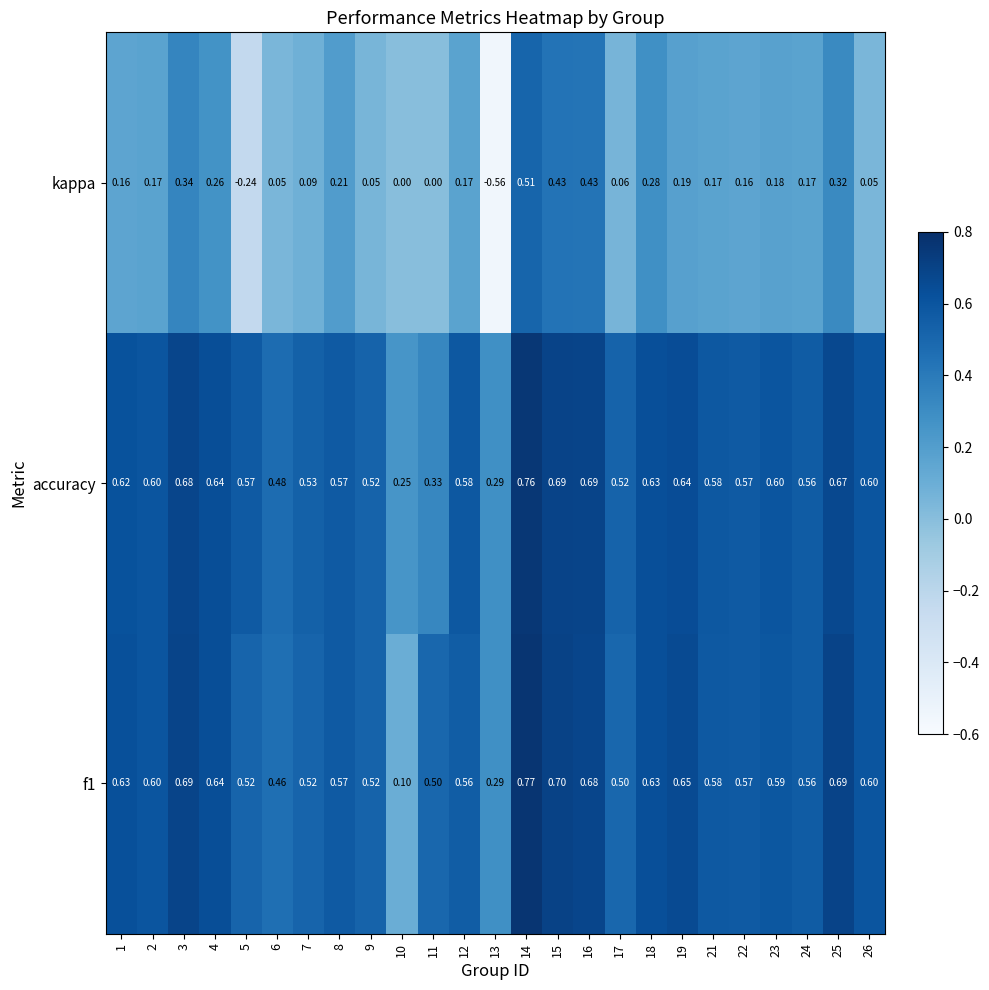

Which series has the largest range (max minus min)?

kappa